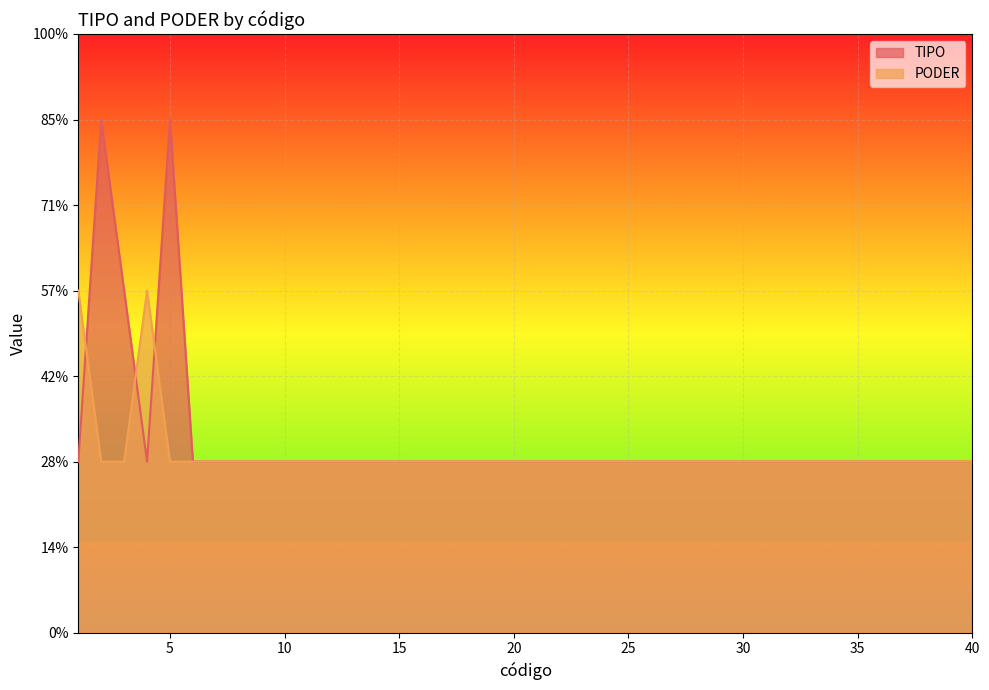

What are all the series names shown in the legend?

TIPO, PODER